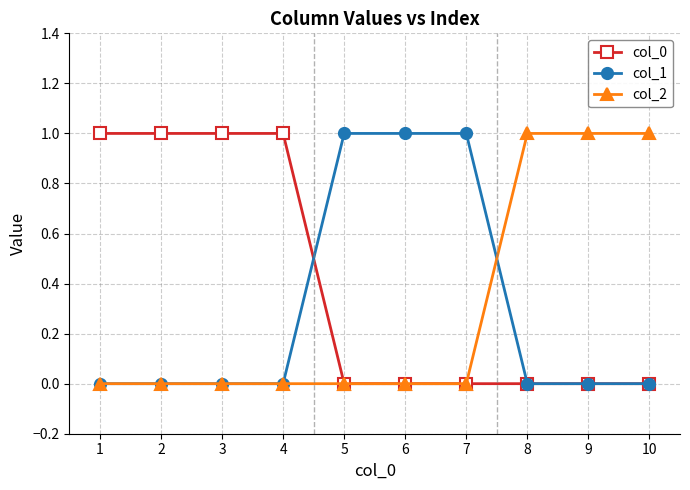

The value of col_0 at 6 is 0. True or false?

True